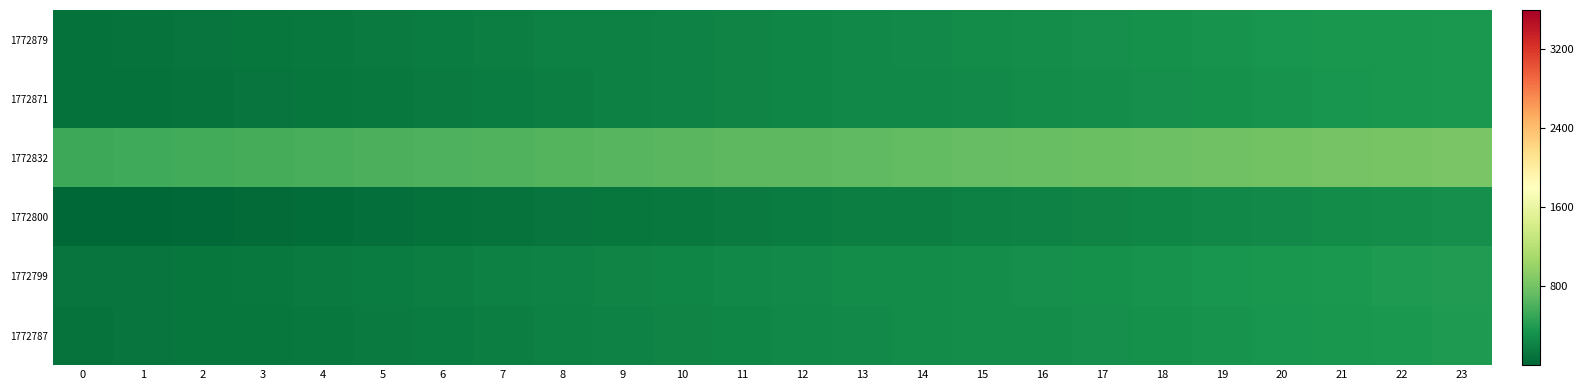

What is the spread (max minus min) of values at 4?

532